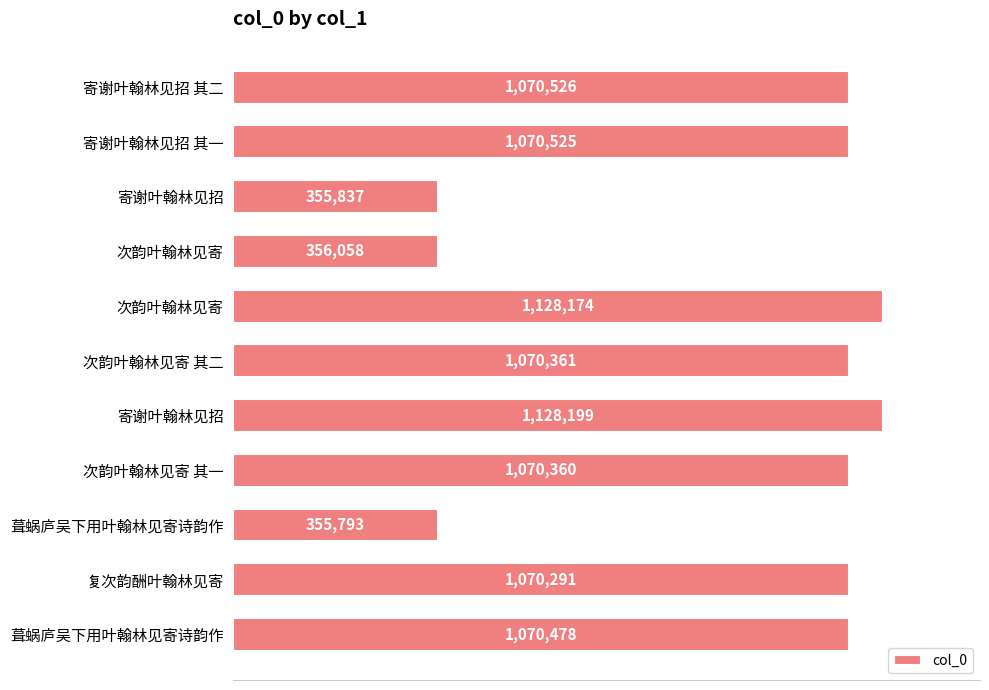

Are the bars horizontal?

Yes